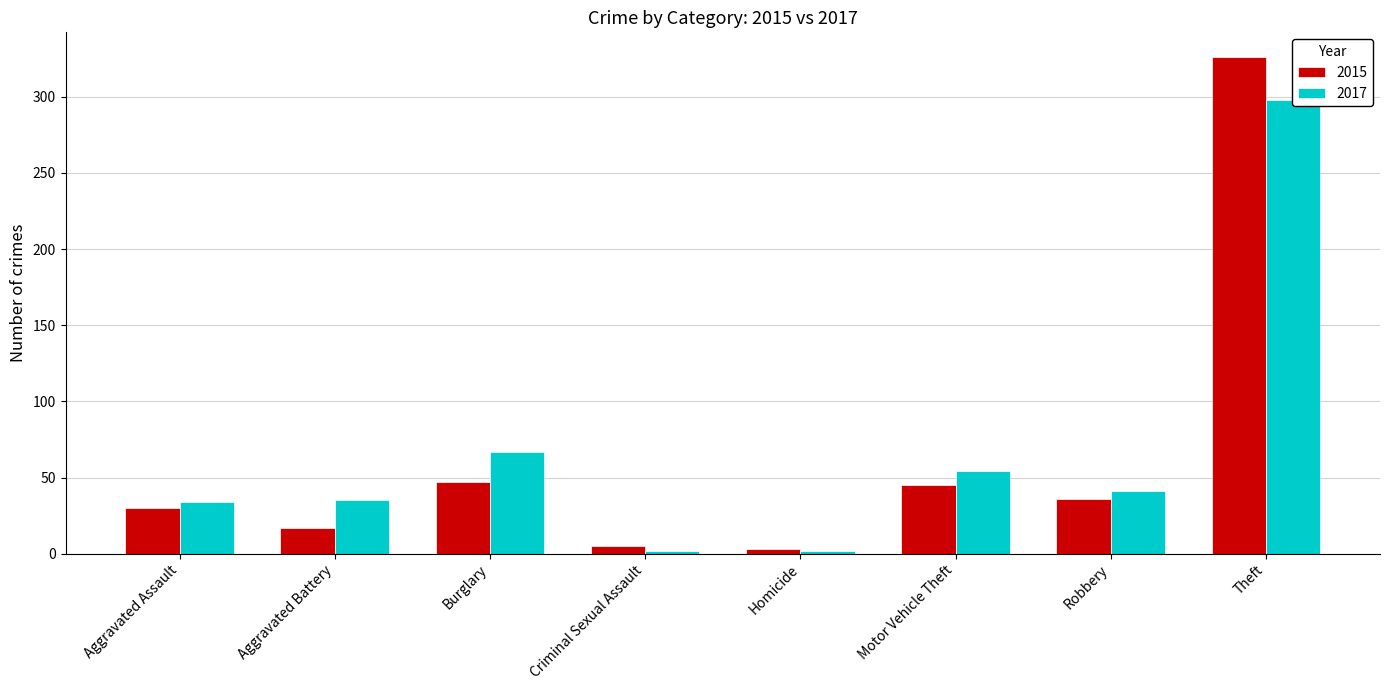

Which series changed the most between Aggravated Assault and Theft?

2015